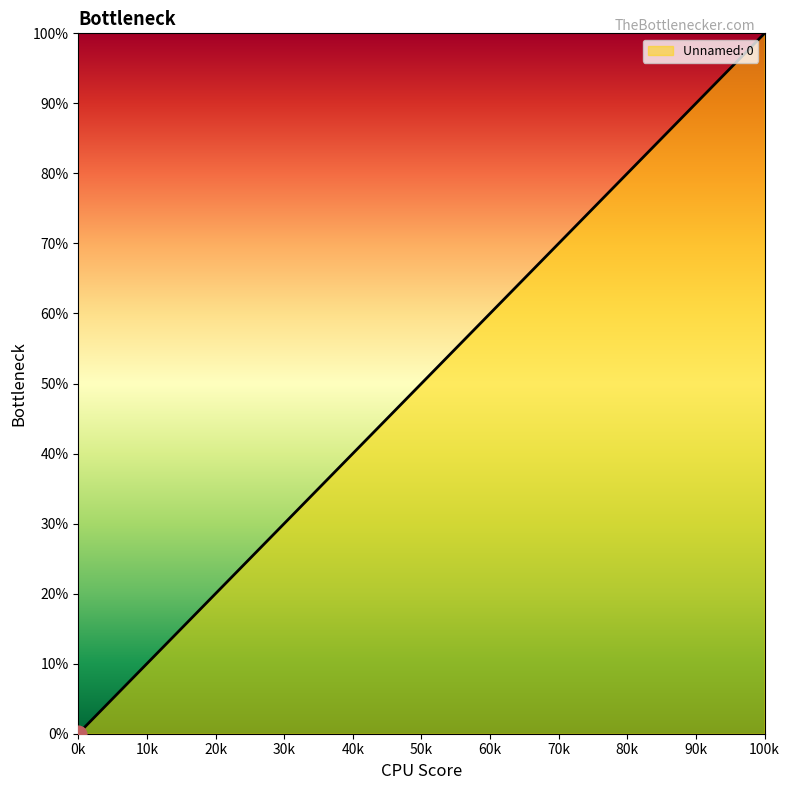

What is the average value?

50